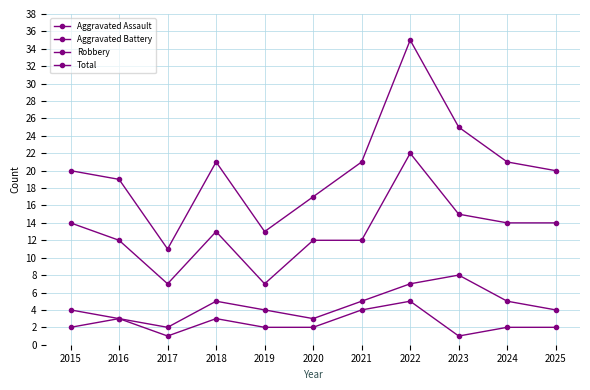

Between 2016 and 2023, which series saw the biggest shift?

Total